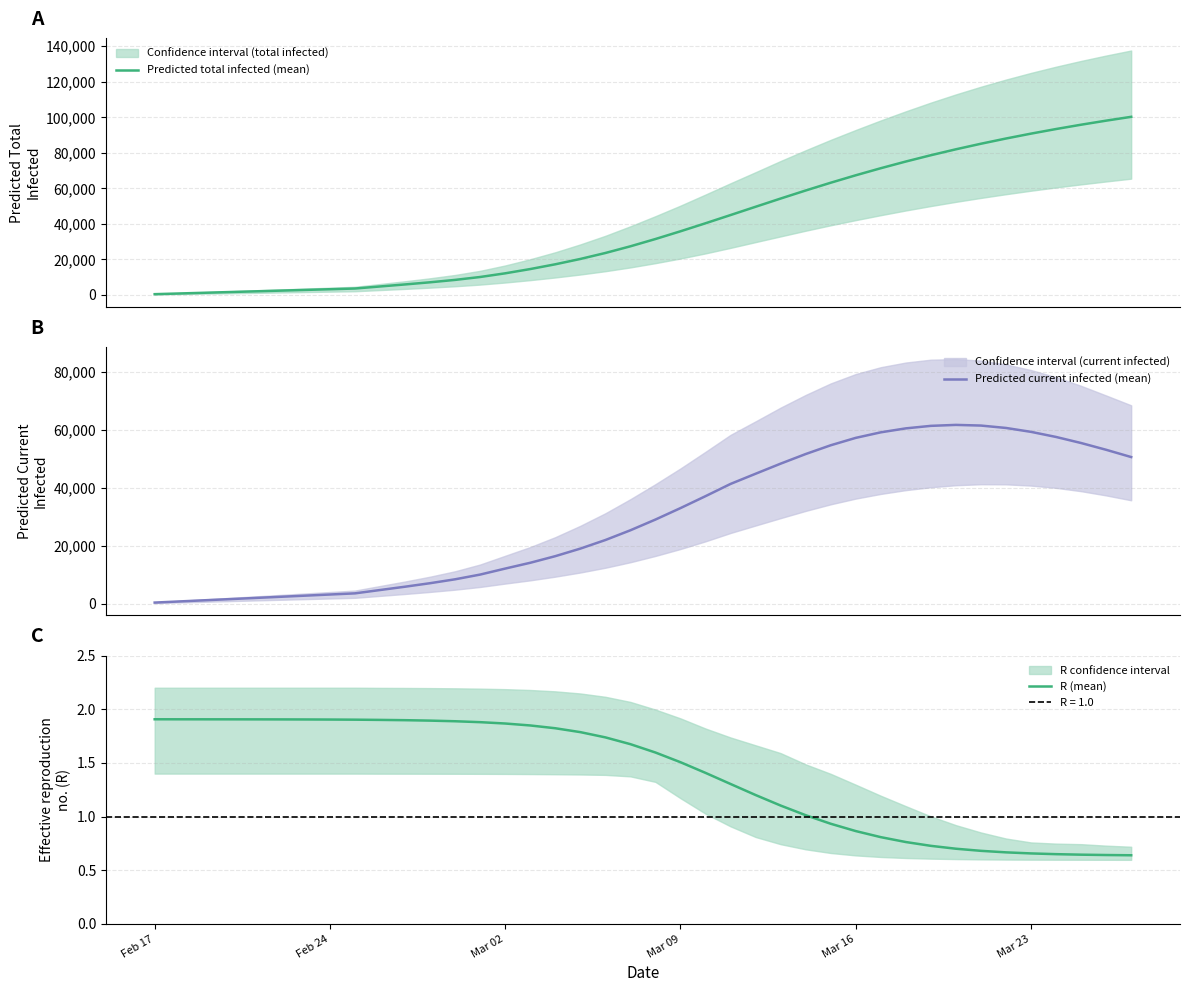

The R (mean) series shows 1.0 at Mar 23. True or false?

False